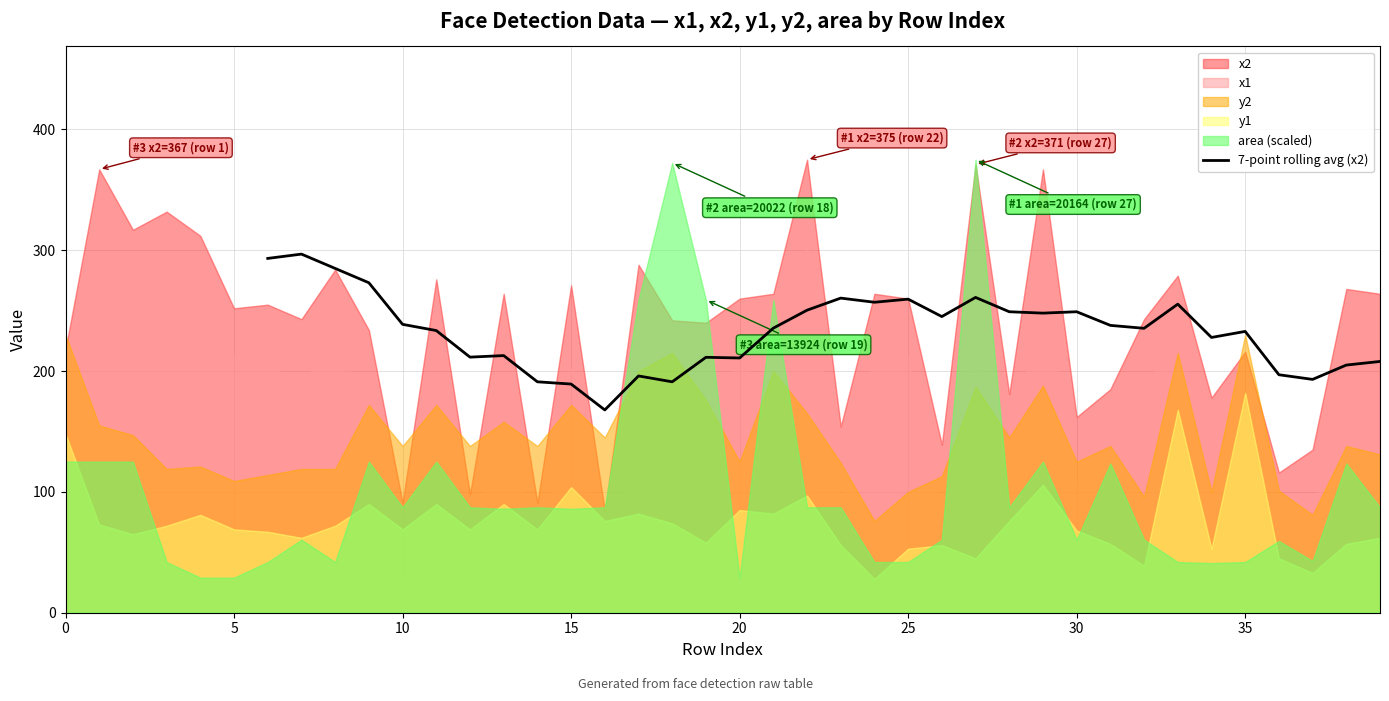

Where is the first local minimum?

12